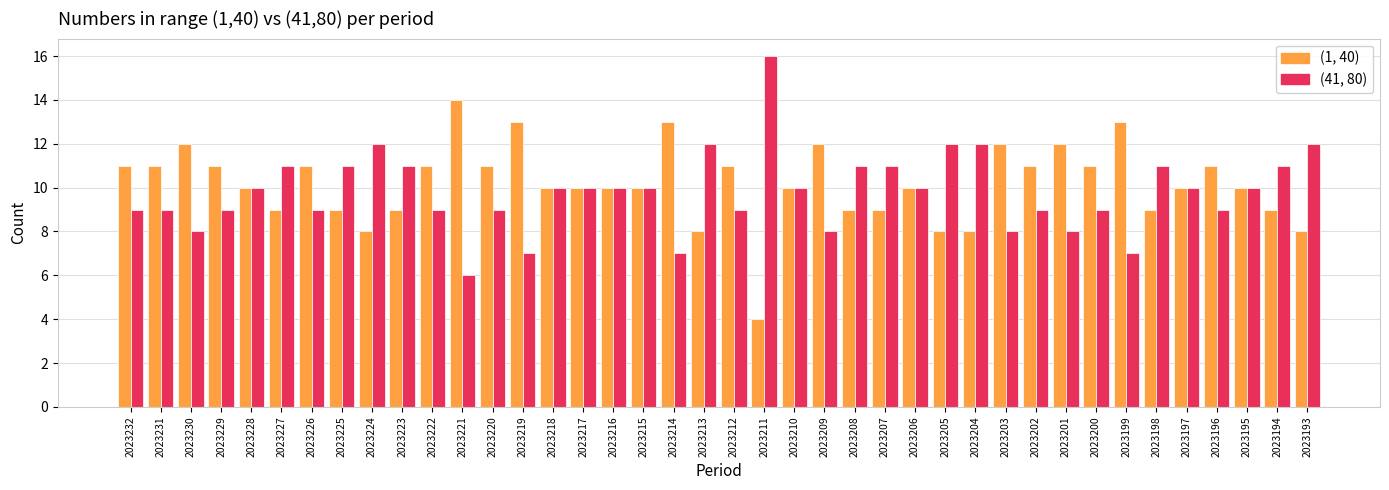

Rank the series at 2023224 from highest to lowest value.

(41, 80), (1, 40)